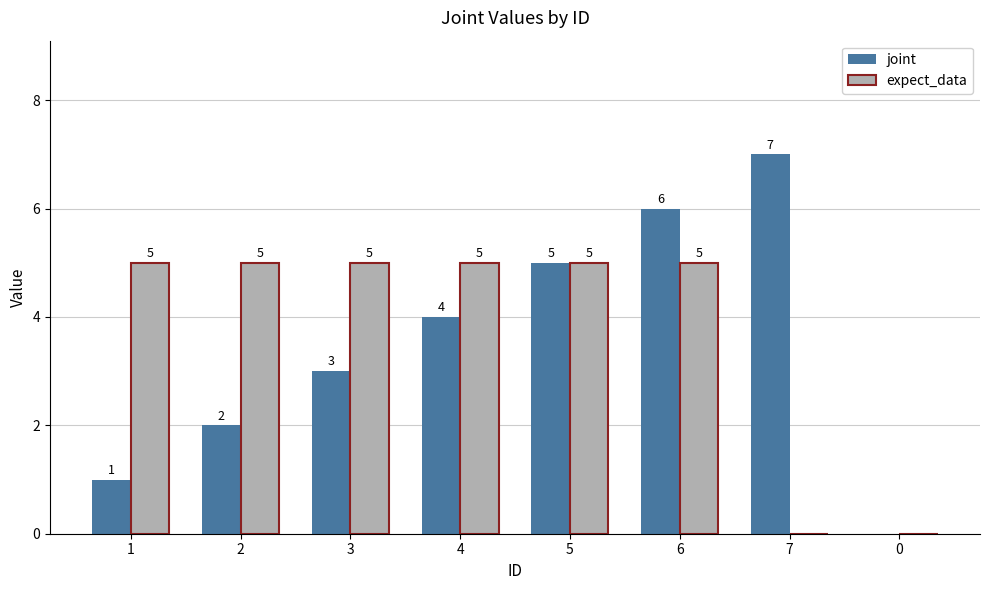

Are the bars horizontal?

No